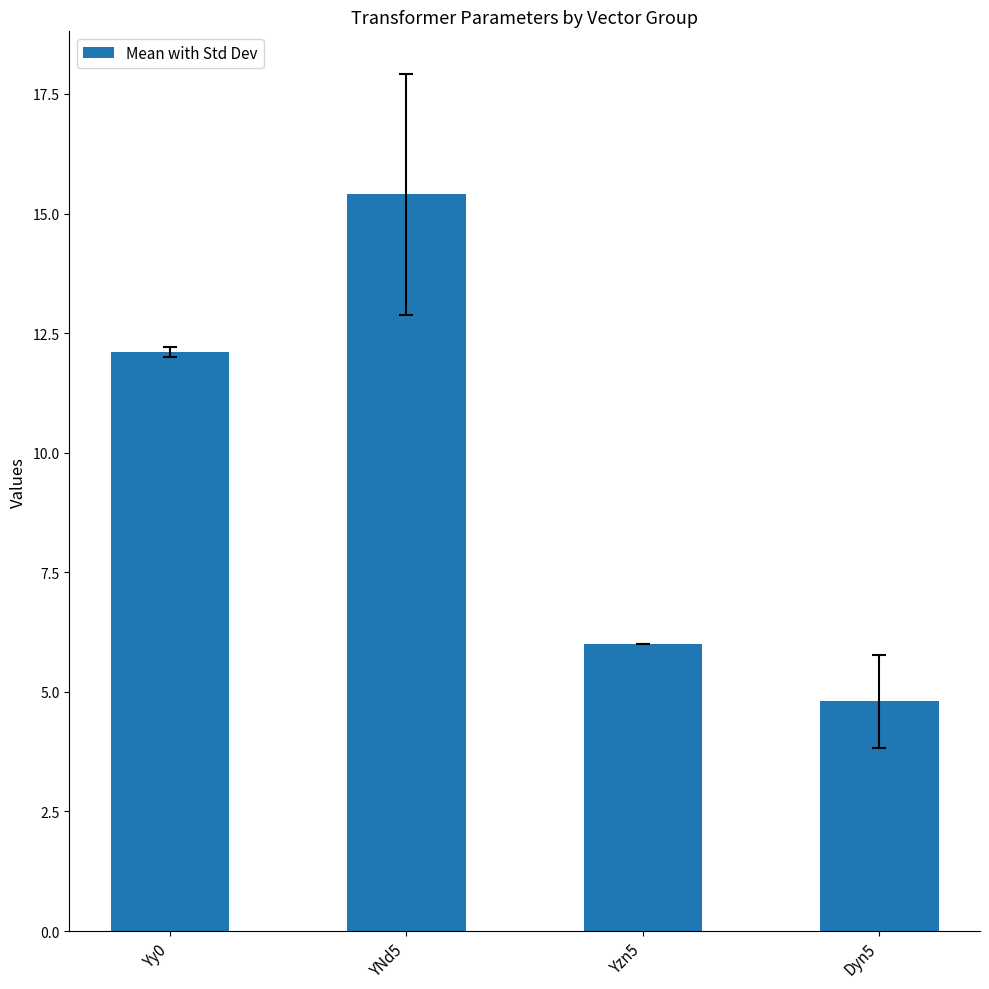

What is the difference between the values at YNd5 and Yzn5?

9.4